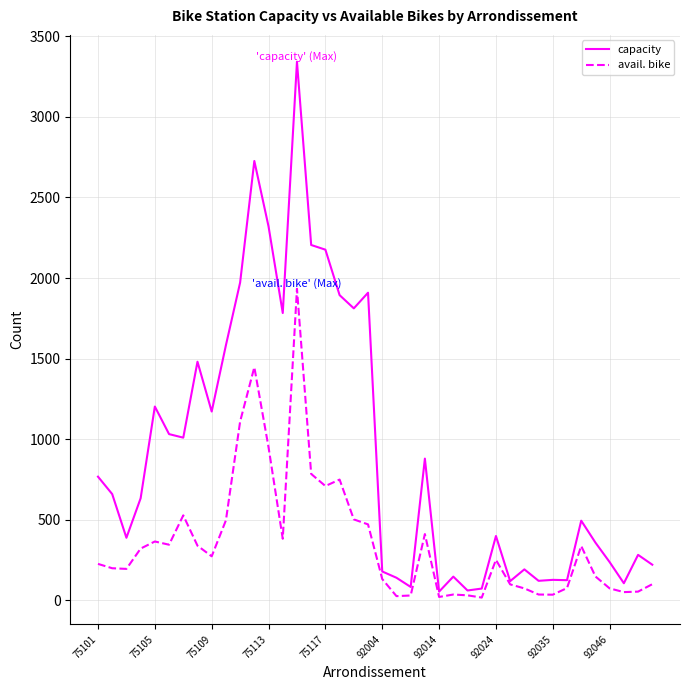

Rank the series by their maximum value, from highest to lowest.

capacity, avail. bike